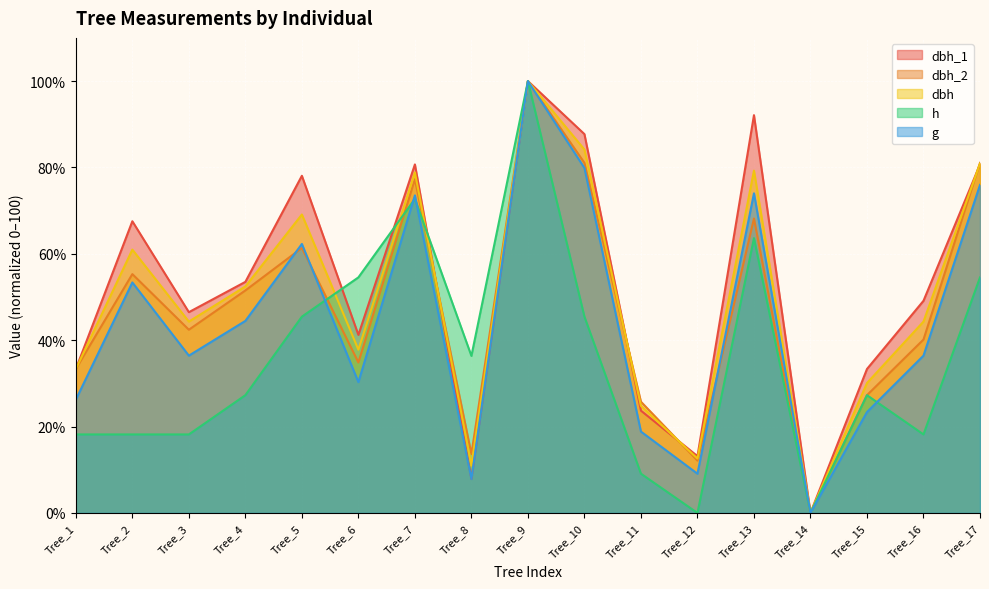

Which has a higher value, Tree_12 or Tree_2?

Tree_2